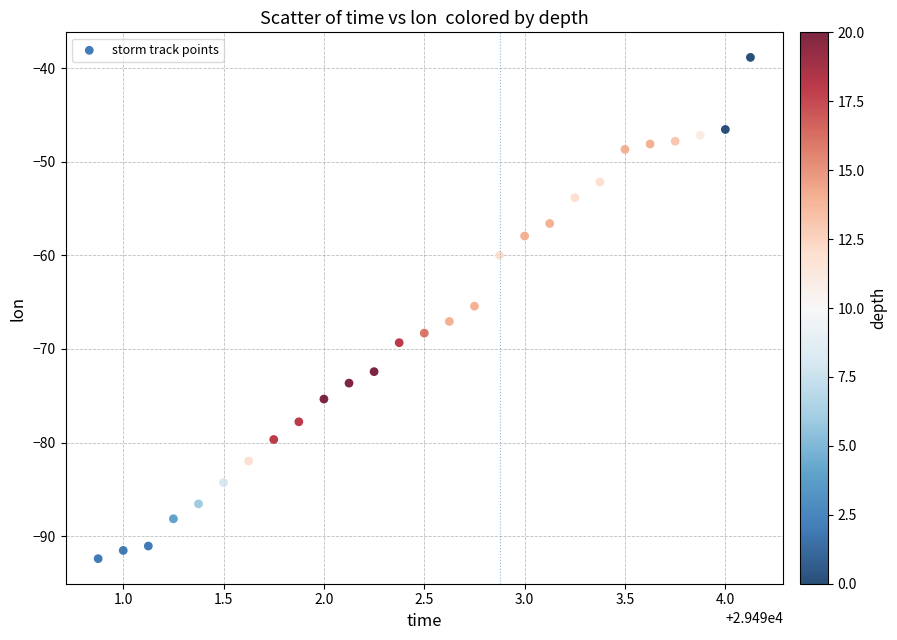

What is the range of Y values (max minus min)?

53.6